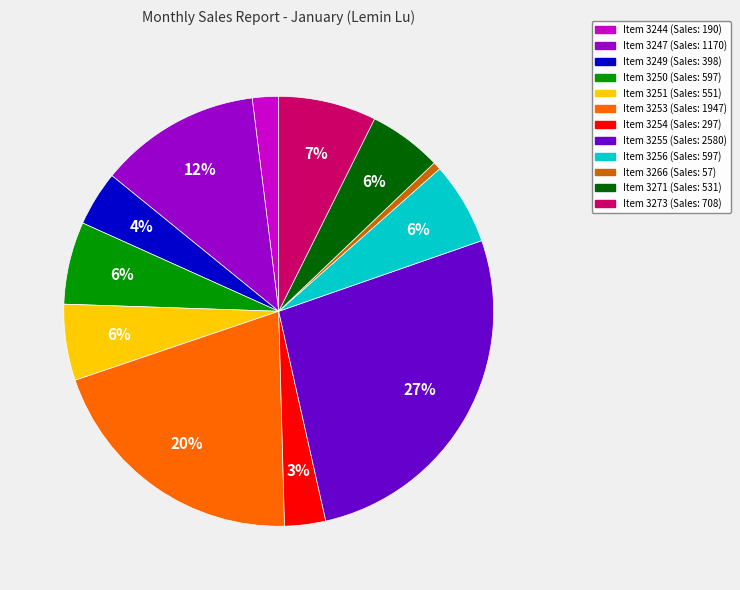

Does any single category account for the majority?

No